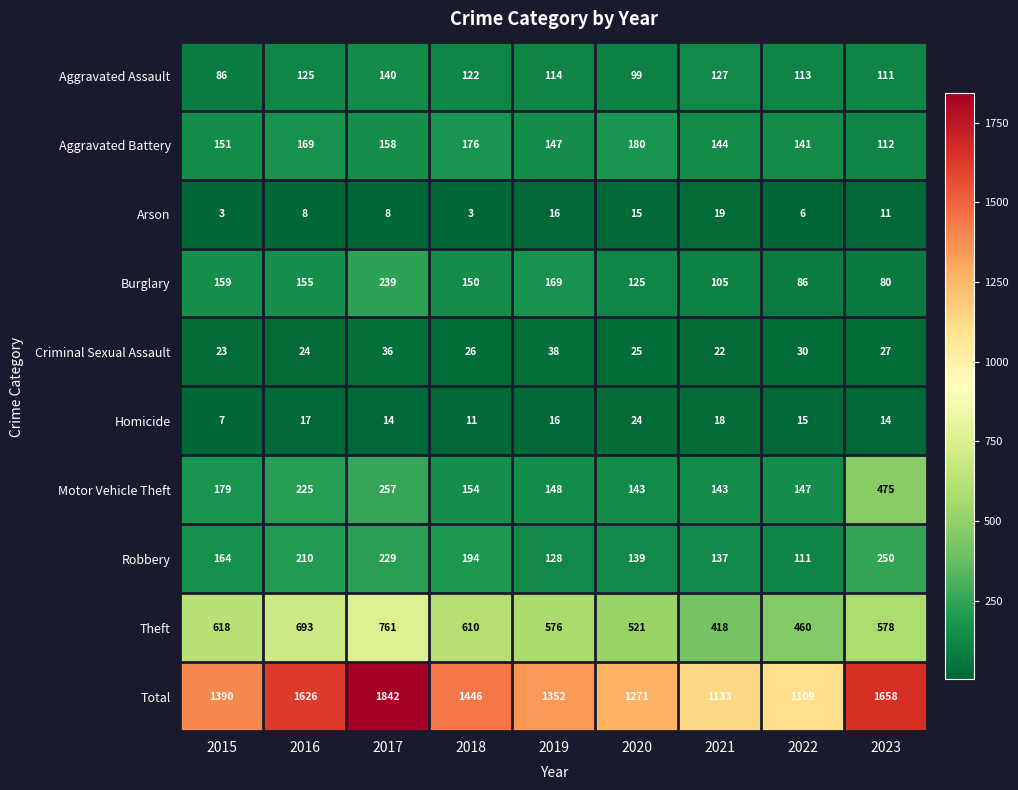

The Aggravated Battery series shows 61 at 2016. True or false?

False